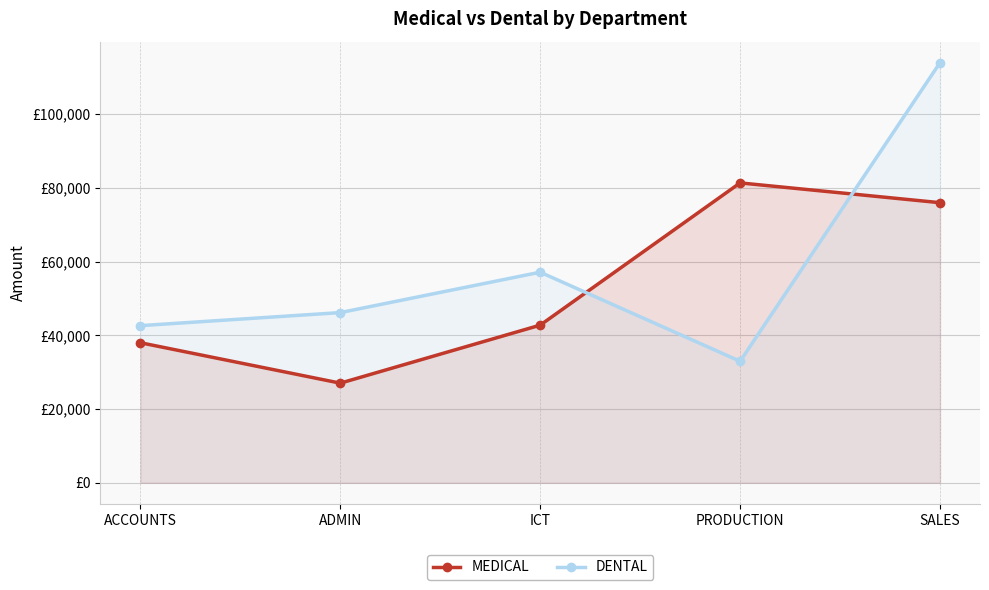

What position from the right is ICT?

3